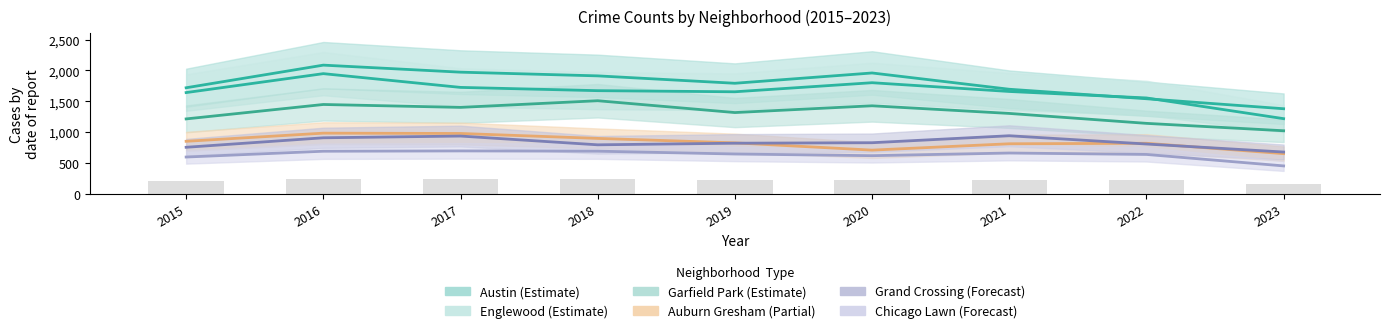

Where does the Chicago Lawn series first go above 645?

2016